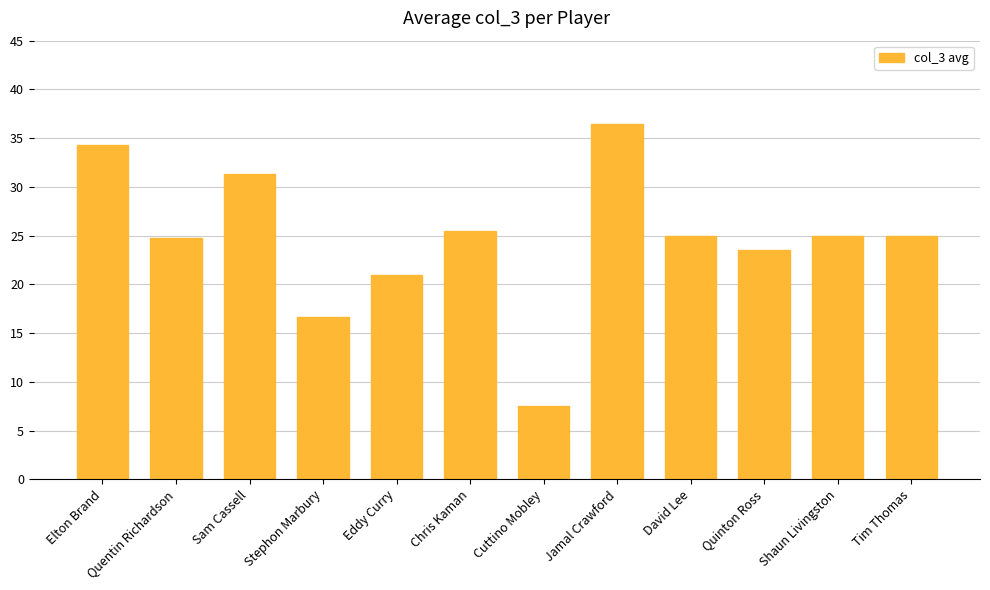

Is it true that the value at Shaun Livingston is 35.1?

False